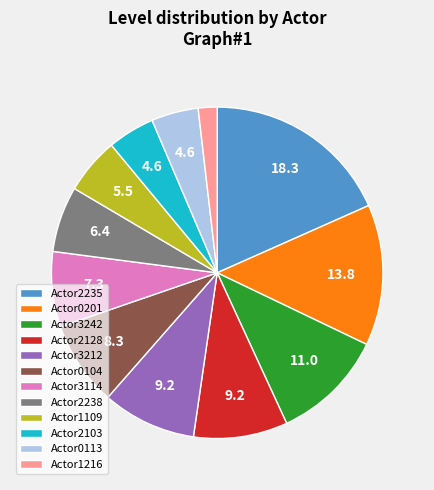

Approximately how many times larger is the value at Actor2235 compared to Actor1216?

10.0